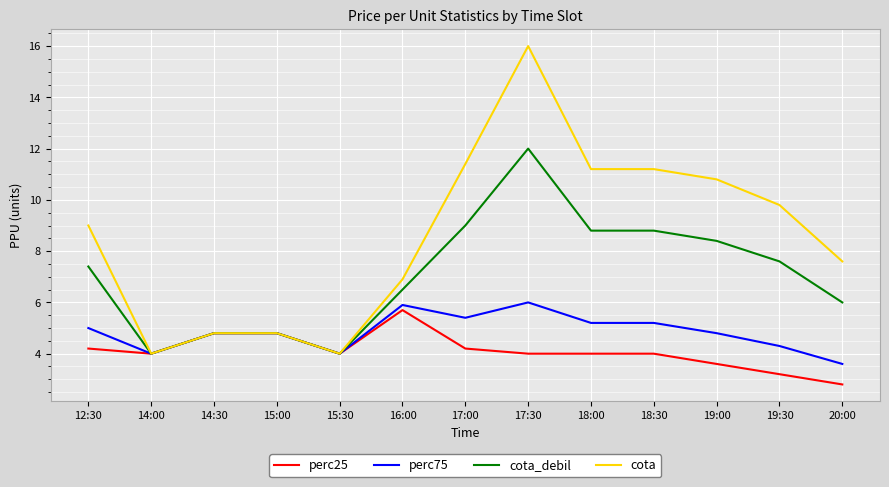

Reading left to right, list all the values displayed in this chart.

perc25: 4.2	4.0	4.8	4.8	4.0	5.7	4.2	4.0	4.0	4.0	3.6	3.2	2.8
perc75: 5.0	4.0	4.8	4.8	4.0	5.9	5.4	6.0	5.2	5.2	4.8	4.3	3.6
cota_debil: 7.4	4.0	4.8	4.8	4.0	6.5	9.0	12.0	8.8	8.8	8.4	7.6	6.0
cota: 9.0	4.0	4.8	4.8	4.0	6.9	11.4	16.0	11.2	11.2	10.8	9.8	7.6